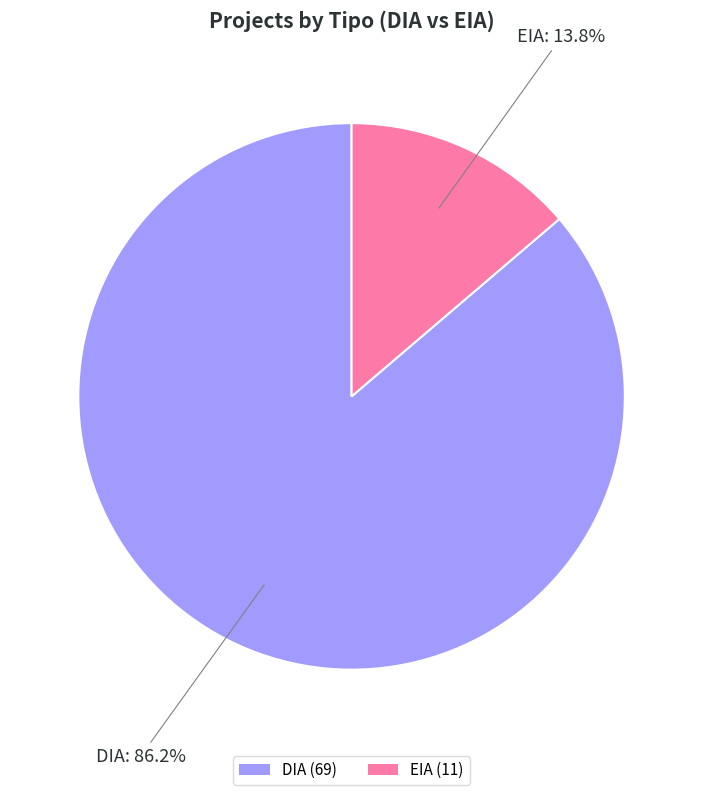

Which has a higher value, DIA (69) or EIA (11)?

DIA (69)